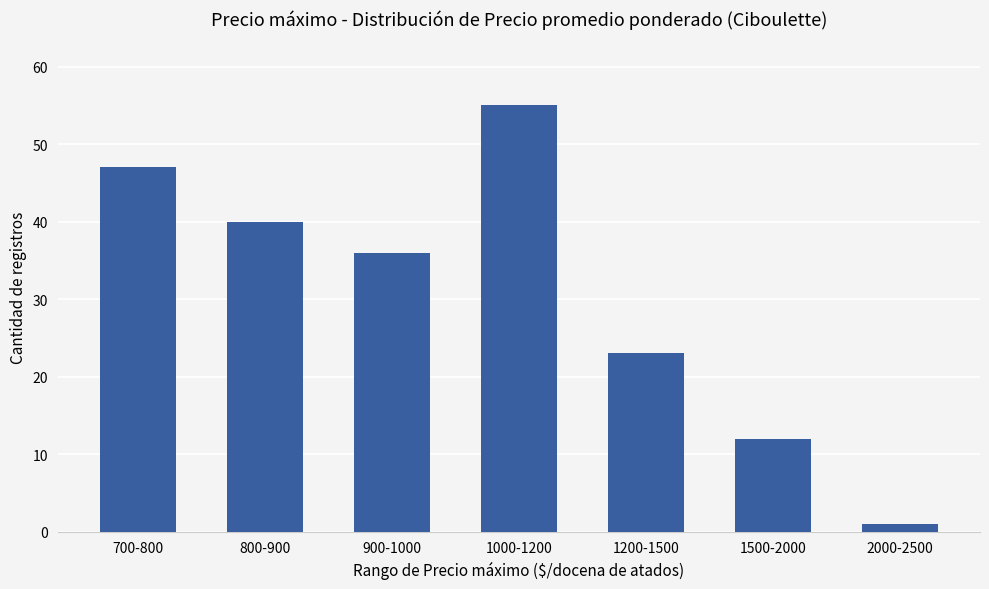

List the labels in order of value, largest first.

1000-1200, 700-800, 800-900, 900-1000, 1200-1500, 1500-2000, 2000-2500